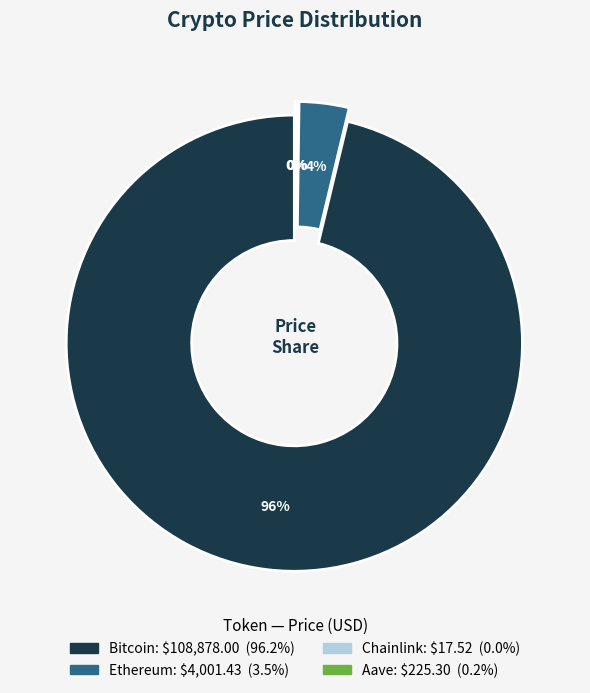

Count the number of slices in the pie.

4